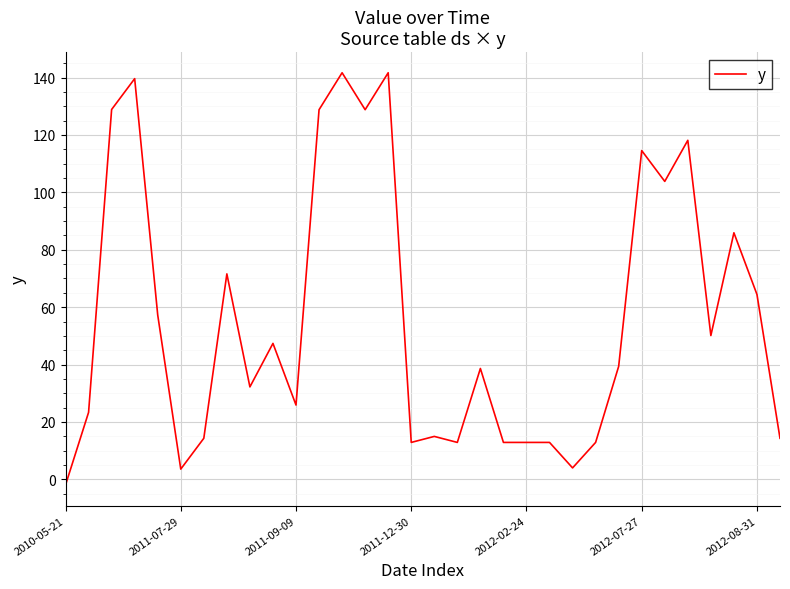

What is the maximum value shown in the chart?

141.7